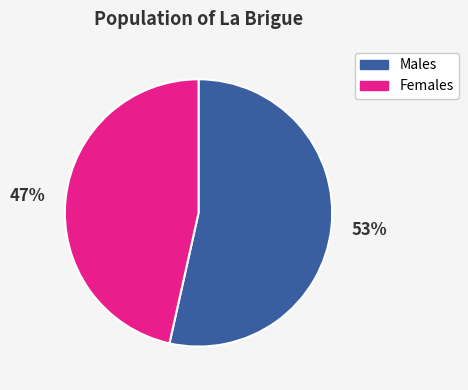

Between 53% and 47%, which is larger?

53%